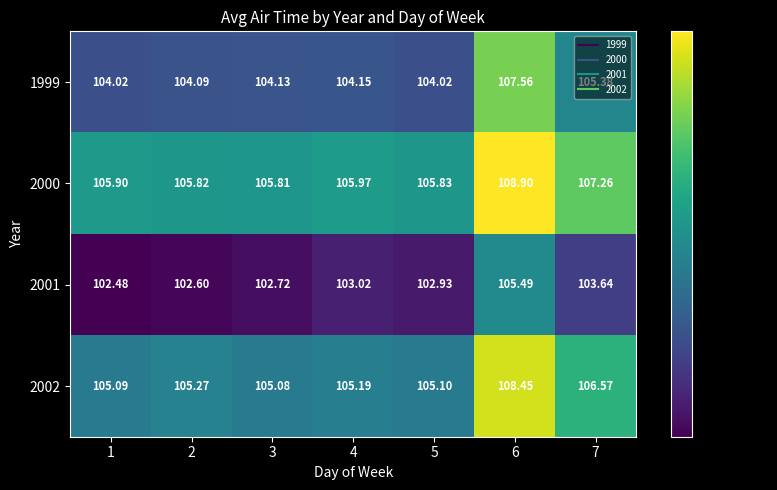

Count the number of data series in this chart.

4